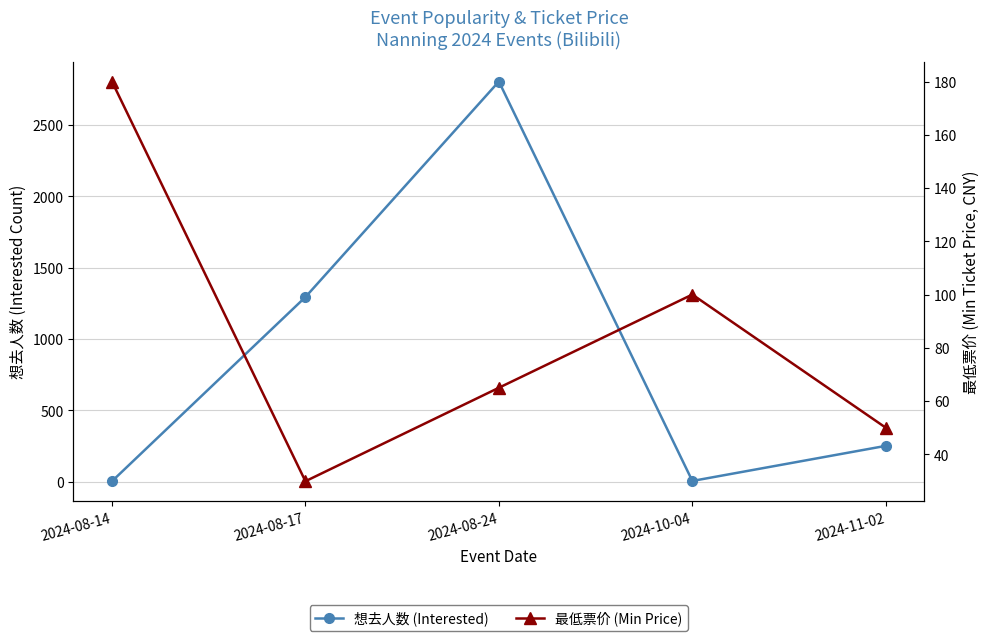

At 2024-08-17, list the series in order from smallest to largest.

最低票价 (Min Price), 想去人数 (Interested)